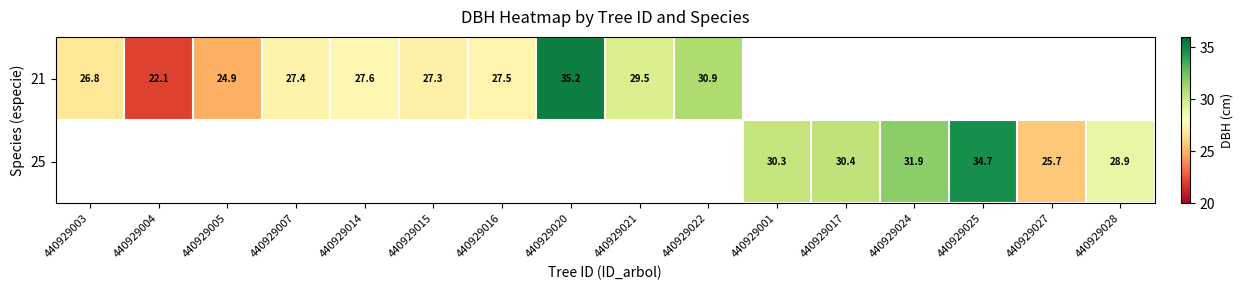

How many positive values does the 21 series have?

10